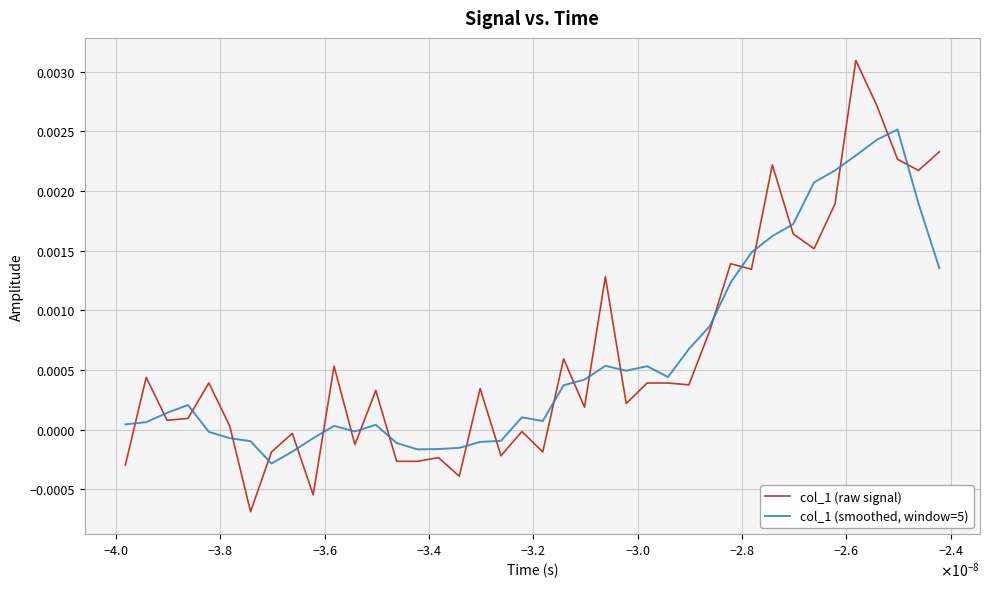

List the series in order of their peak value, lowest first.

col_1 (smoothed, window=5), col_1 (raw signal)